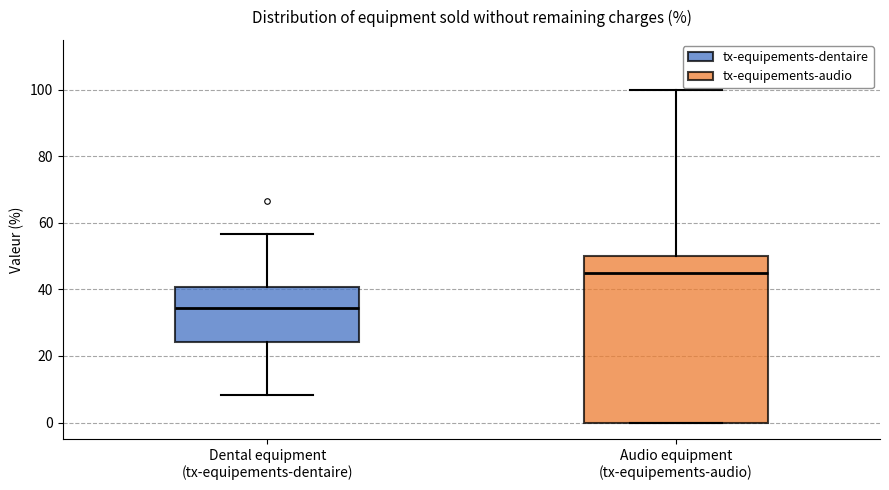

Which box is the tallest, from its lower edge to its upper edge?

Audio equipment (tx-equipements-audio)